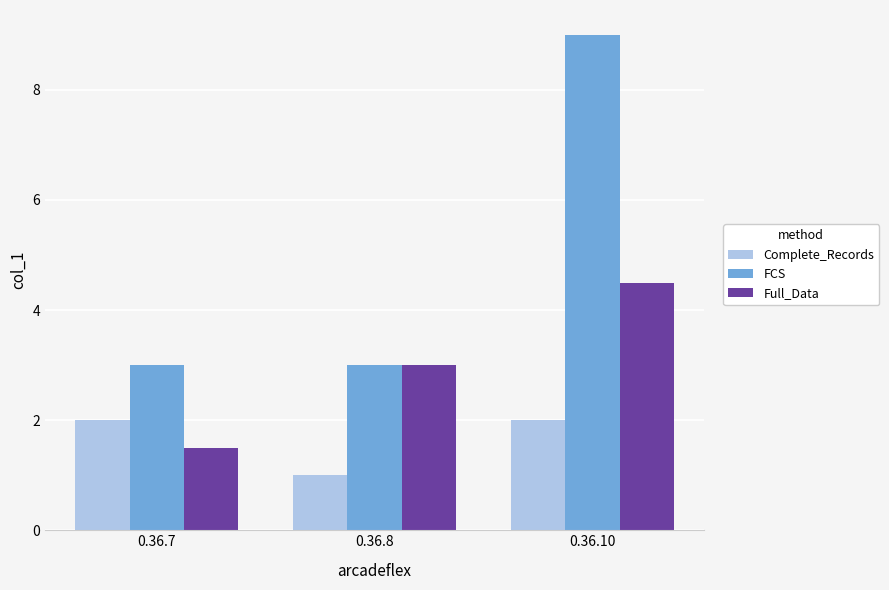

What is the average value of the FCS series?

5.0